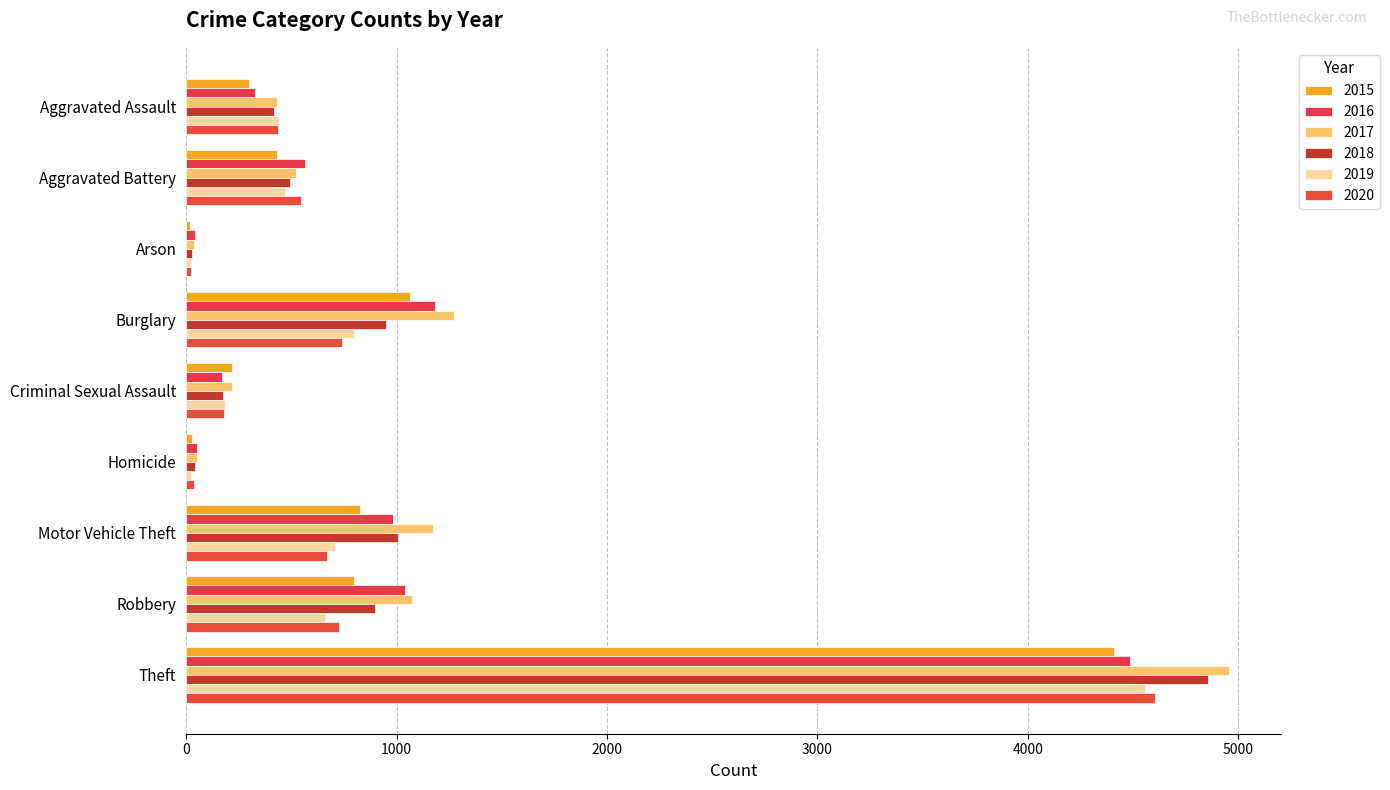

At which label does 2019 reach its minimum?

Arson